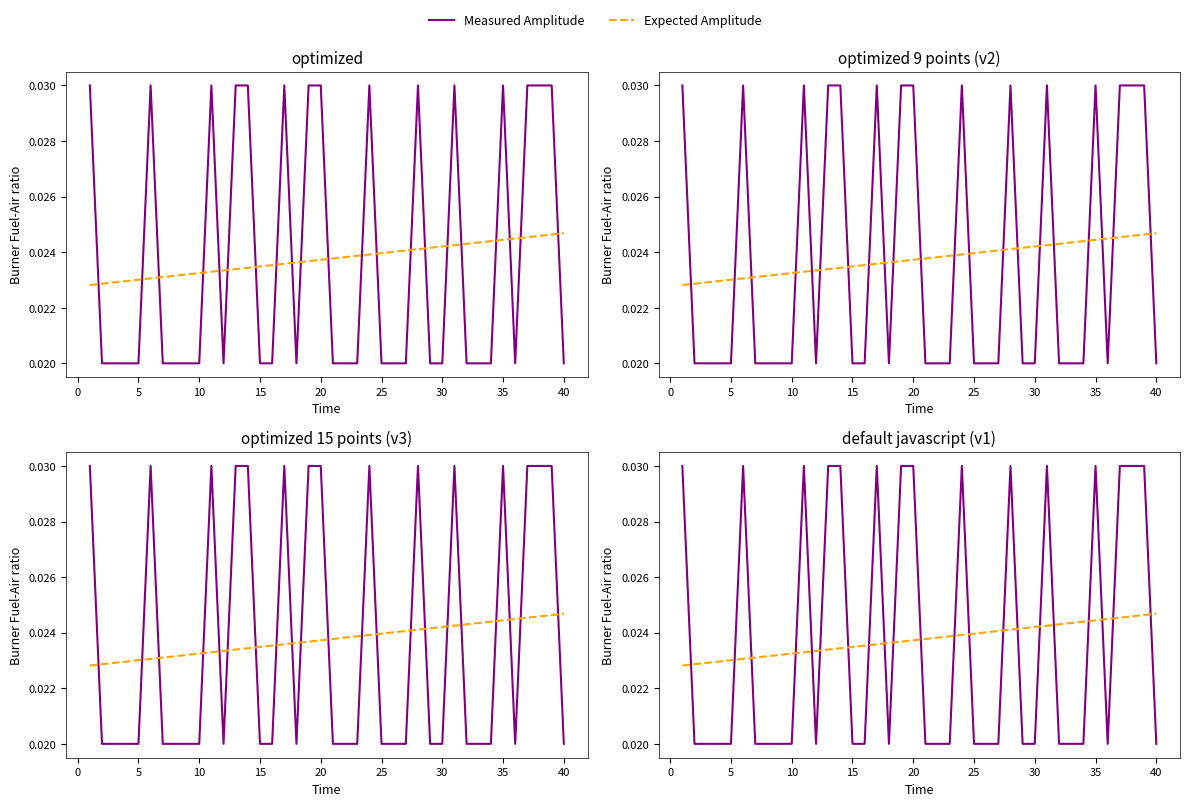

How many lines are shown in the chart?

2